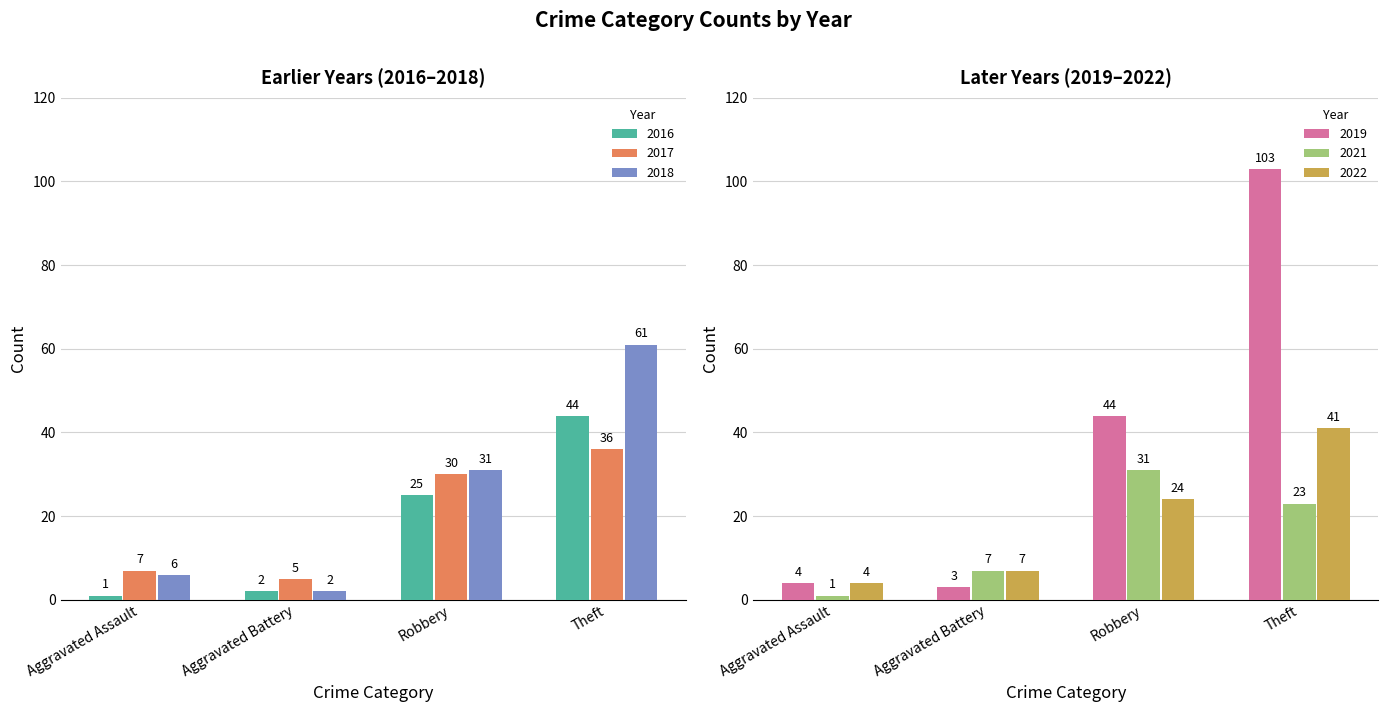

Rank the series at Aggravated Battery from lowest to highest value.

2018, 2016, 2019, 2017, 2022, 2021